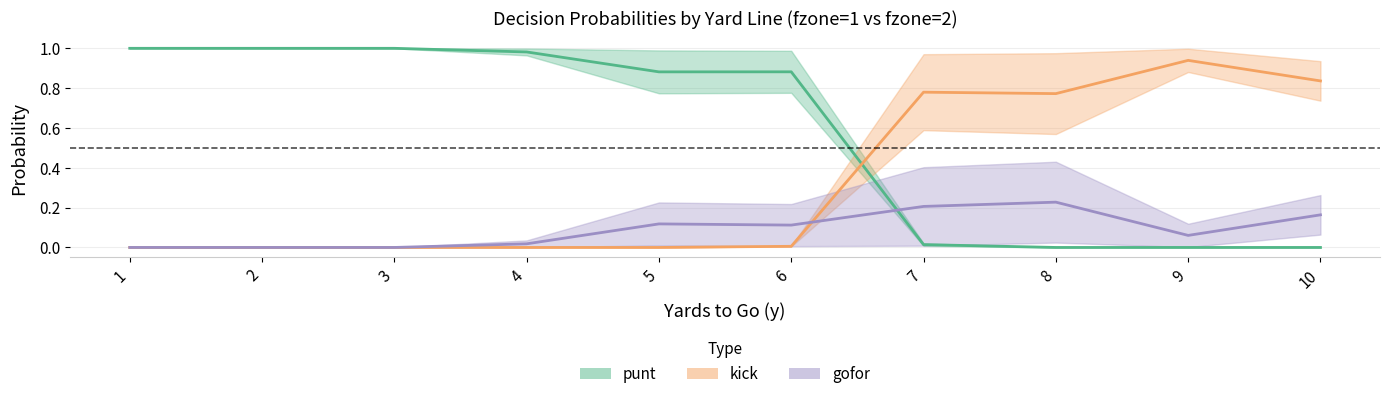

Where is the first local minimum for gofor?

6